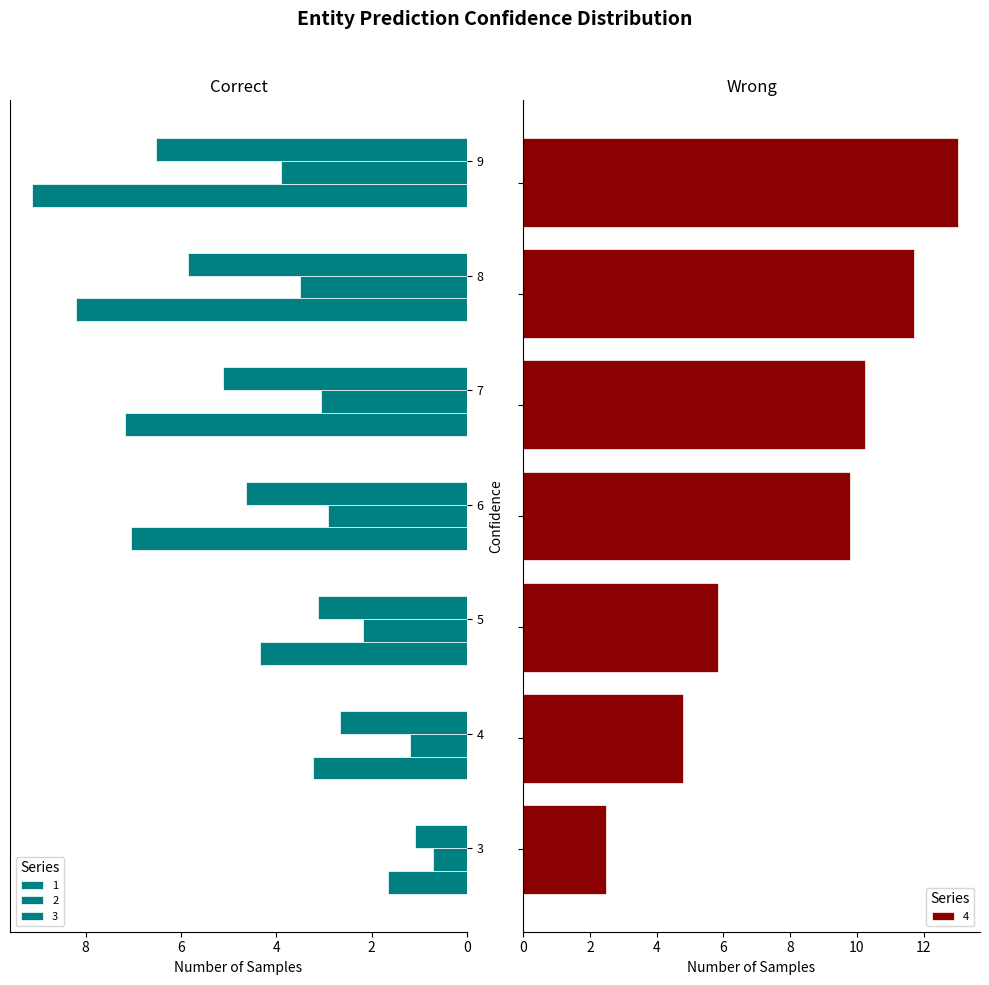

What is the highest value of the 3 series?

6.5